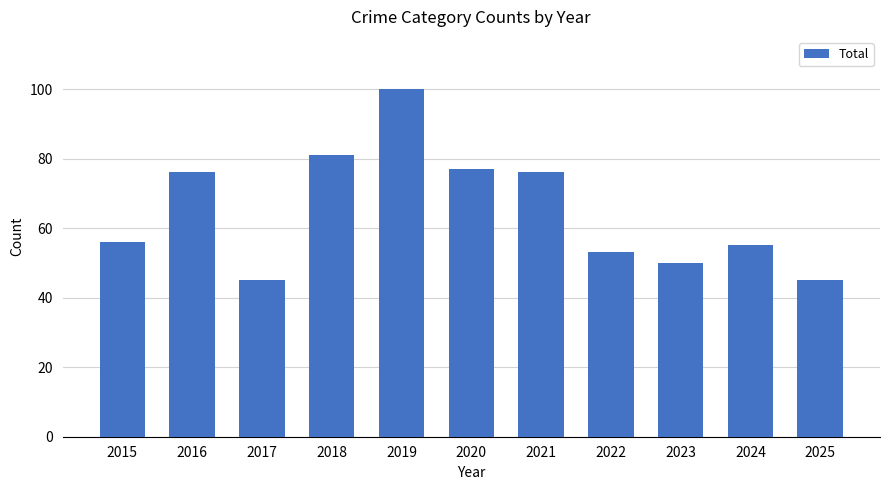

What is the greatest value displayed?

100